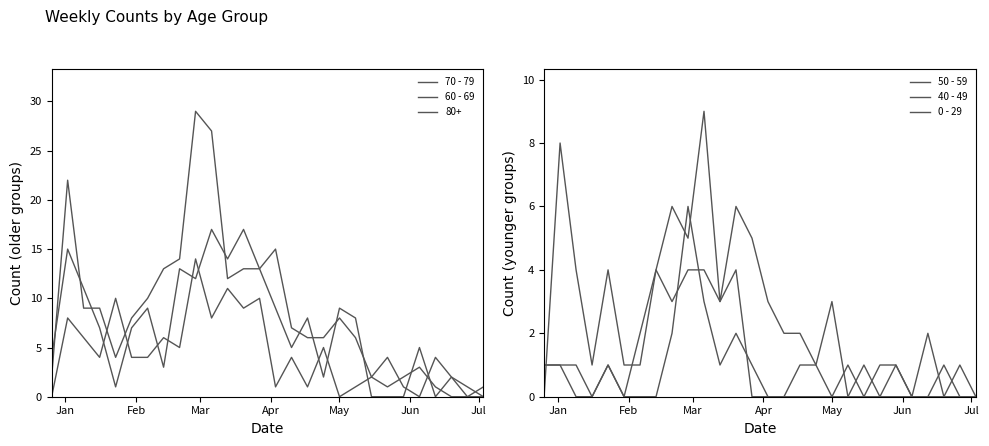

Read the 50 - 59 value at May.

4